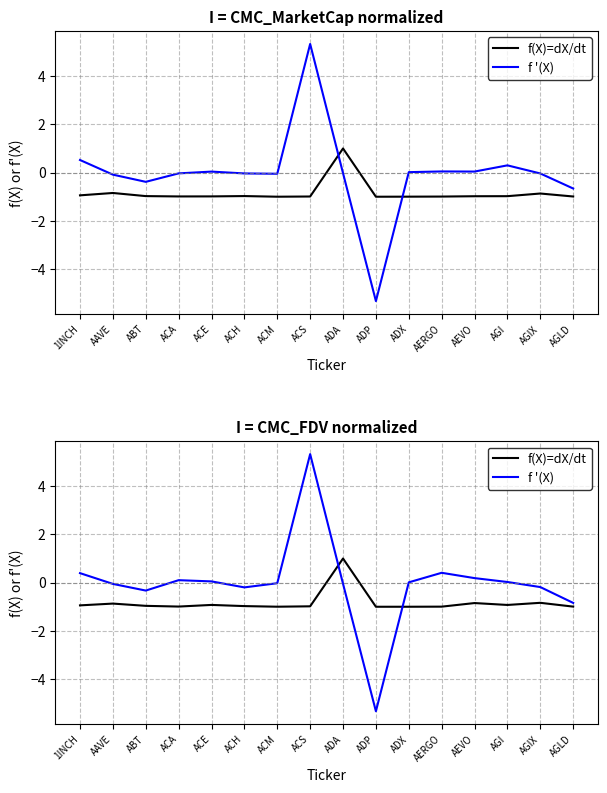

How many positive values does the f '(X) series have?

8